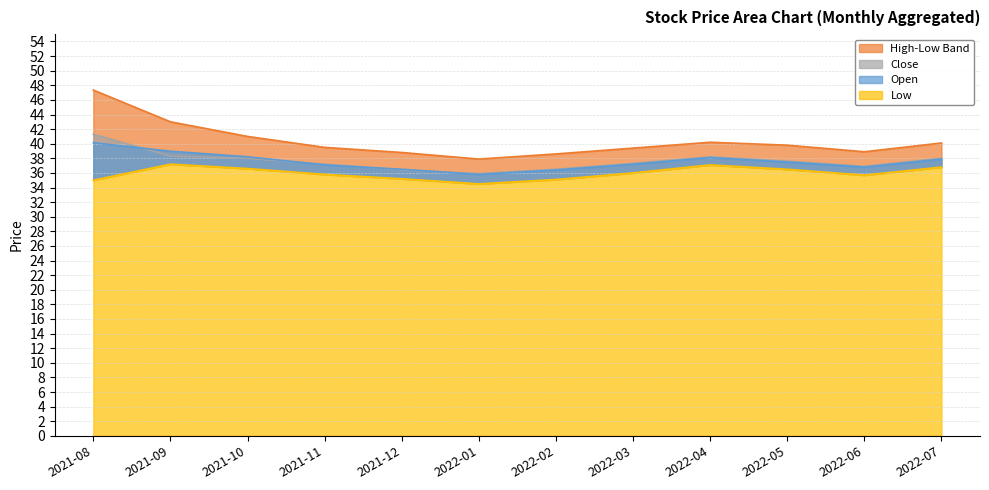

At which label does Open reach its minimum?

2022-01